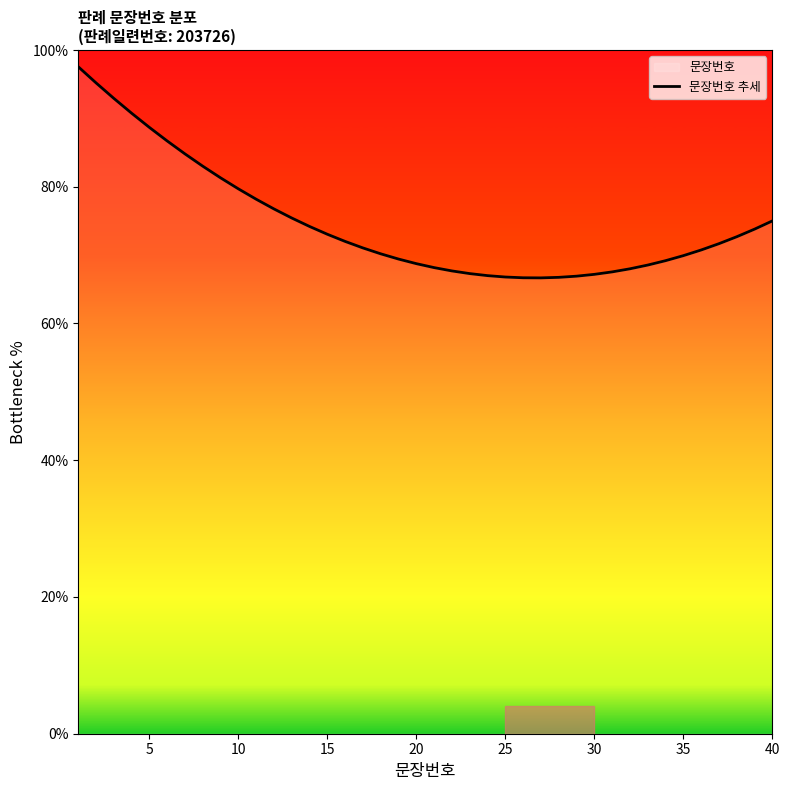

The value at 25 is 40.2. True or false?

False